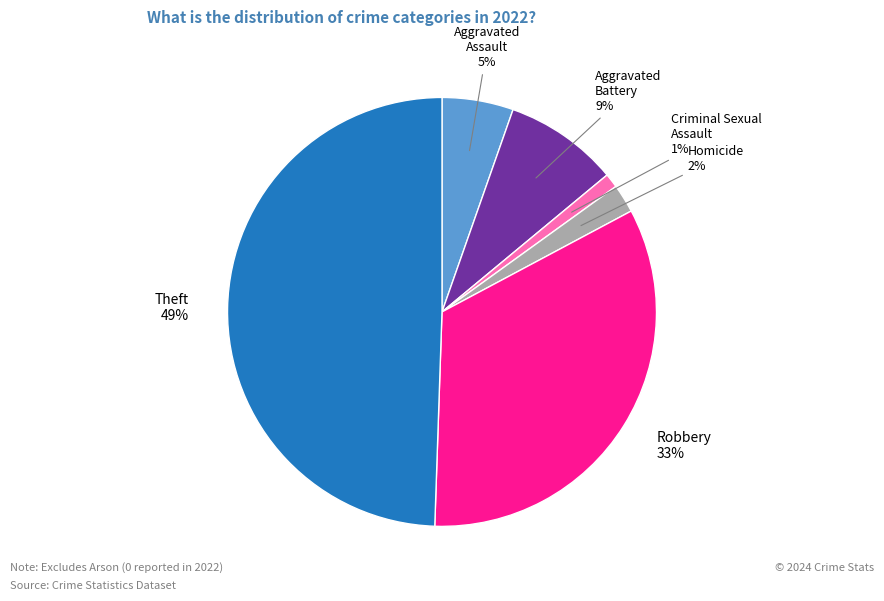

Is there a majority slice in this chart?

No